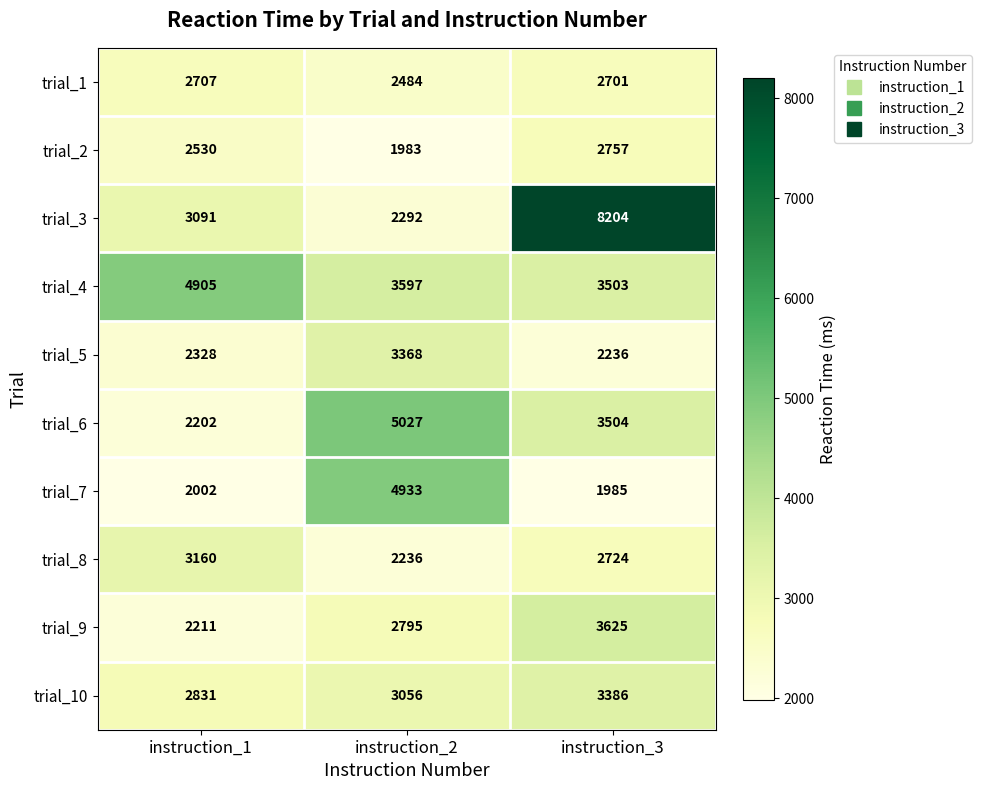

What is the total value across all series at instruction_3?

34625